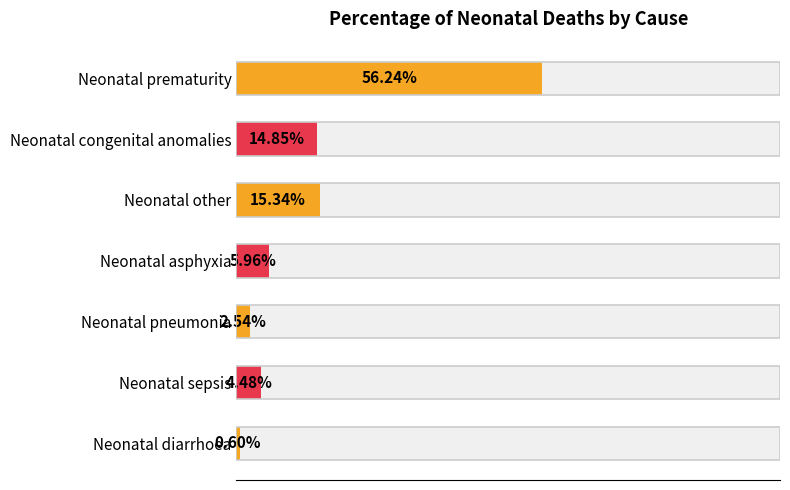

How many bars are there in total?

7